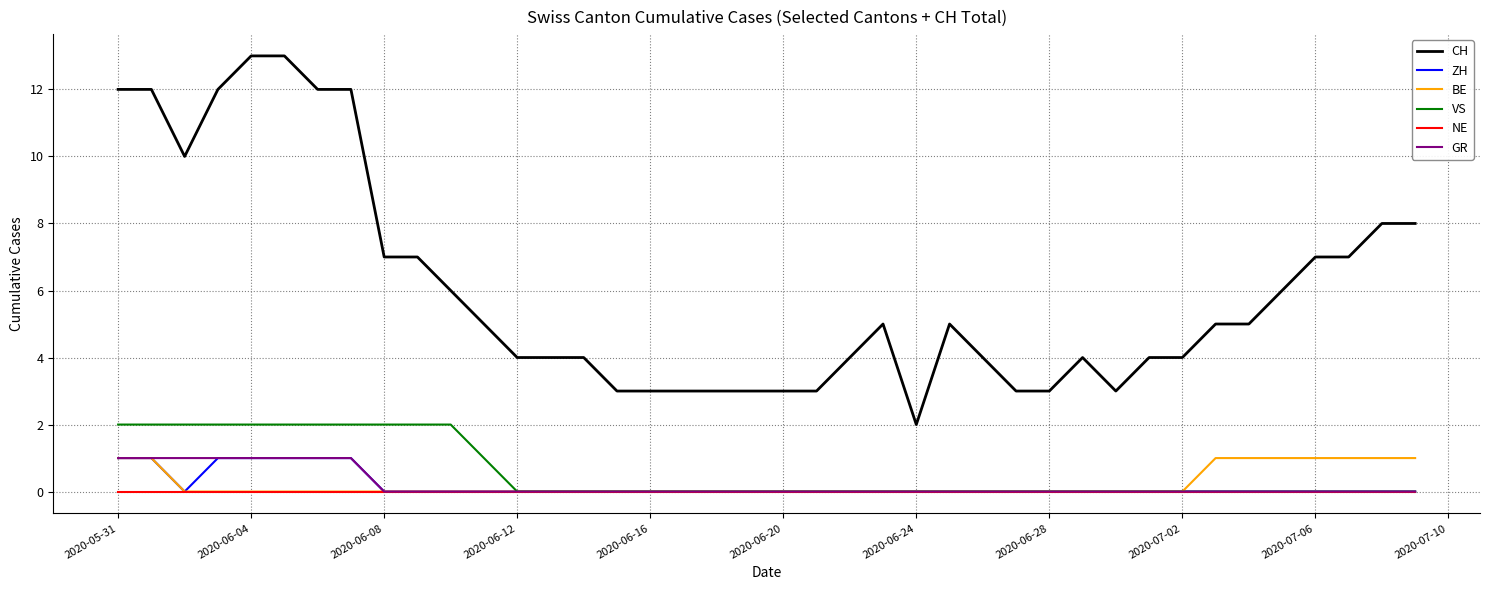

True or false: BE and CH cross at least once.

False